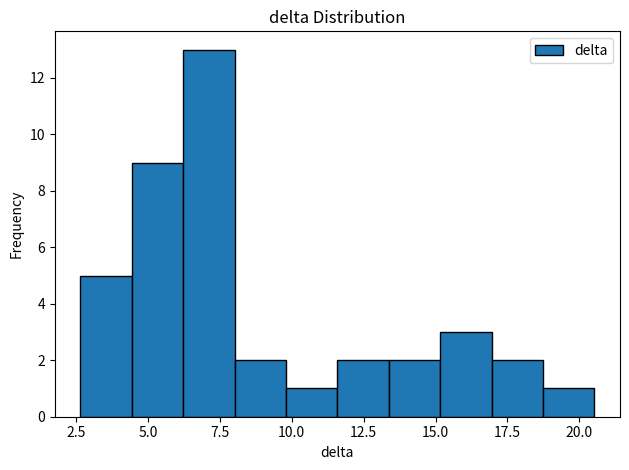

Around what value on the x-axis is the tallest bar? Give the approximate position of its centre, as read against the axis.

7.0